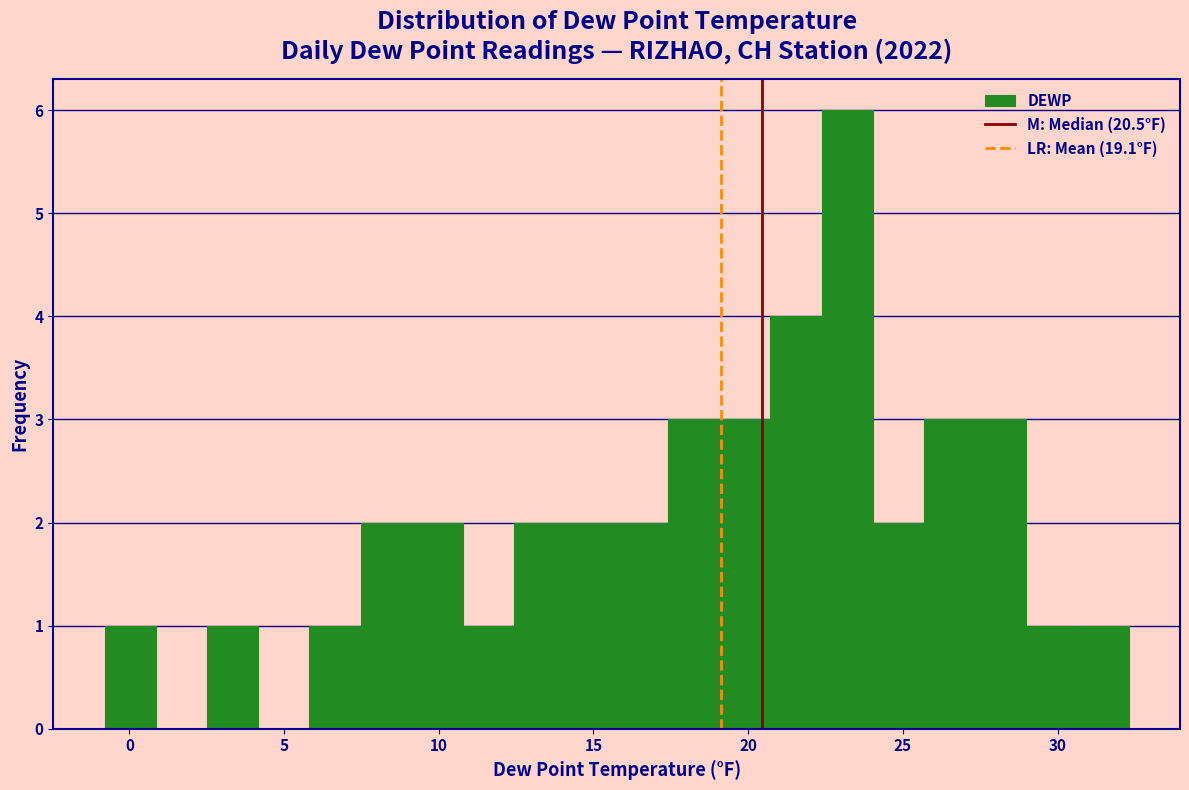

Read against the x-axis, roughly where is the centre of the tallest bar?

23.0